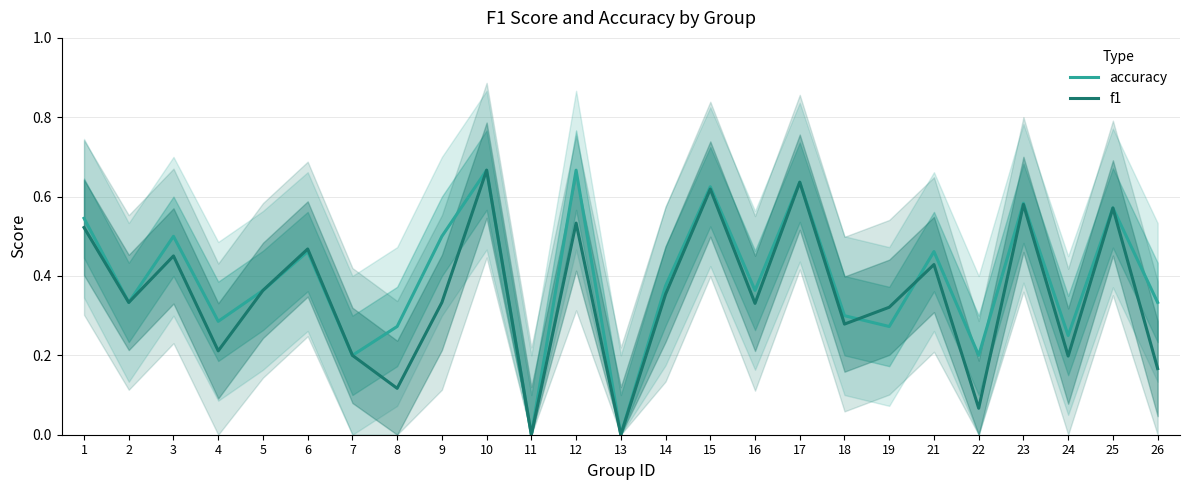

Reading right to left, list all the values displayed in this chart.

accuracy: 0.3	0.6	0.2	0.6	0.2	0.5	0.3	0.3	0.6	0.4	0.6	0.4	0.0	0.7	0.0	0.7	0.5	0.3	0.2	0.5	0.4	0.3	0.5	0.3	0.5
f1: 0.2	0.6	0.2	0.6	0.1	0.4	0.3	0.3	0.6	0.3	0.6	0.4	0.0	0.5	0.0	0.7	0.3	0.1	0.2	0.5	0.4	0.2	0.5	0.3	0.5